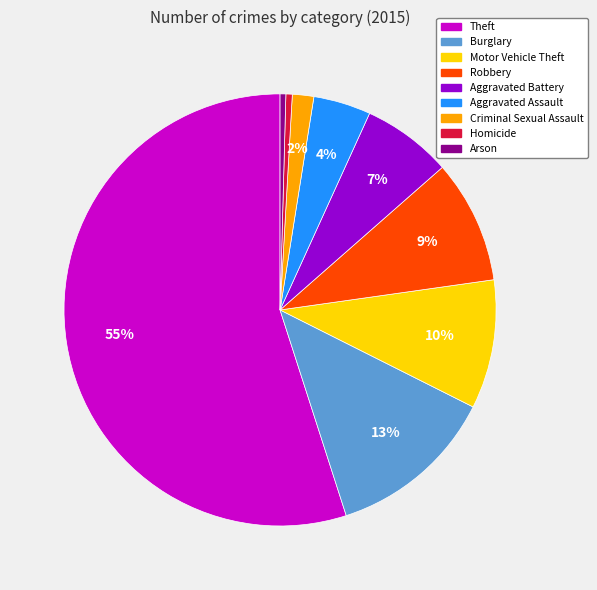

Is there any slice that represents more than half of the pie?

Yes